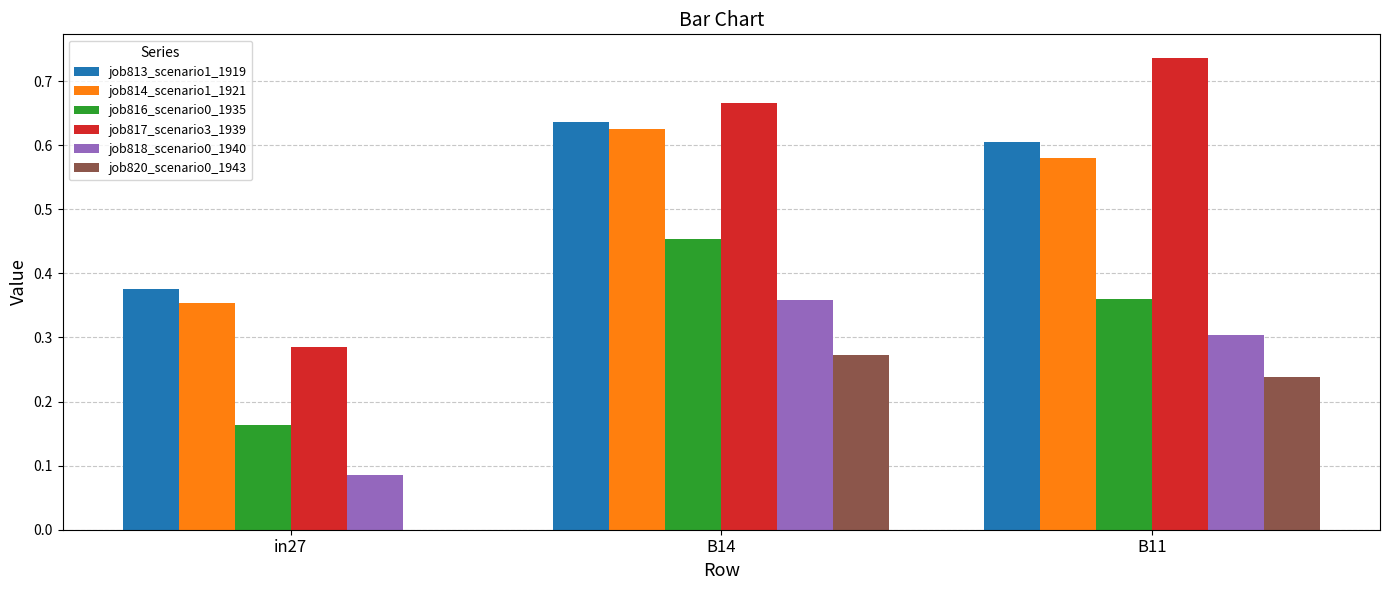

At which category does the chart reach its peak across all series?

B11